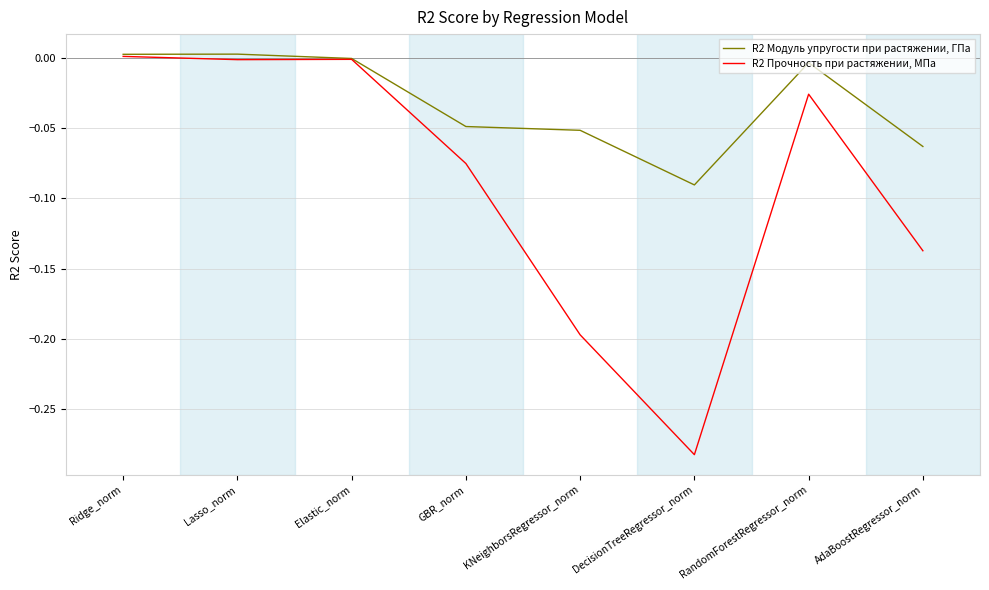

True or false: R2 Прочность при растяжении, МПа has a value of -0.0 at GBR_norm.

False